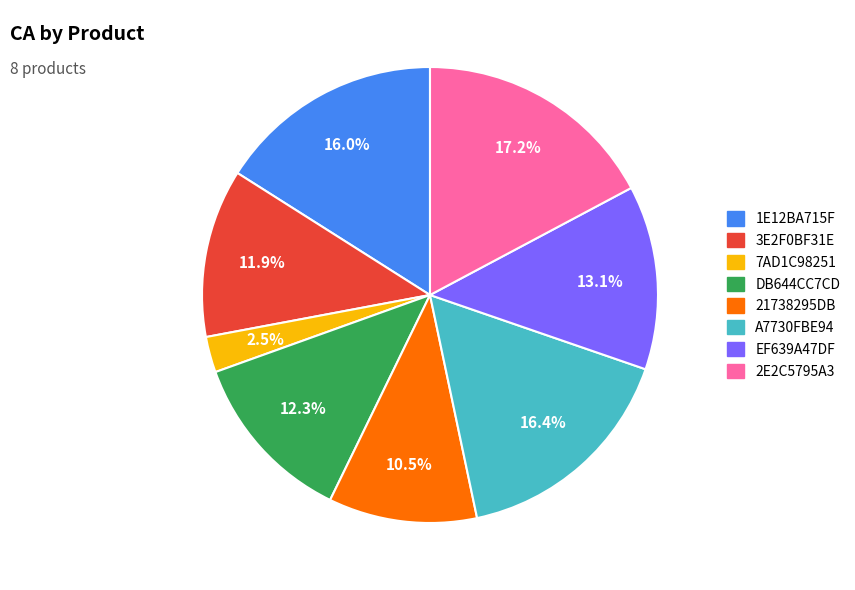

Which has a higher value, EF639A47DF or DB644CC7CD?

EF639A47DF